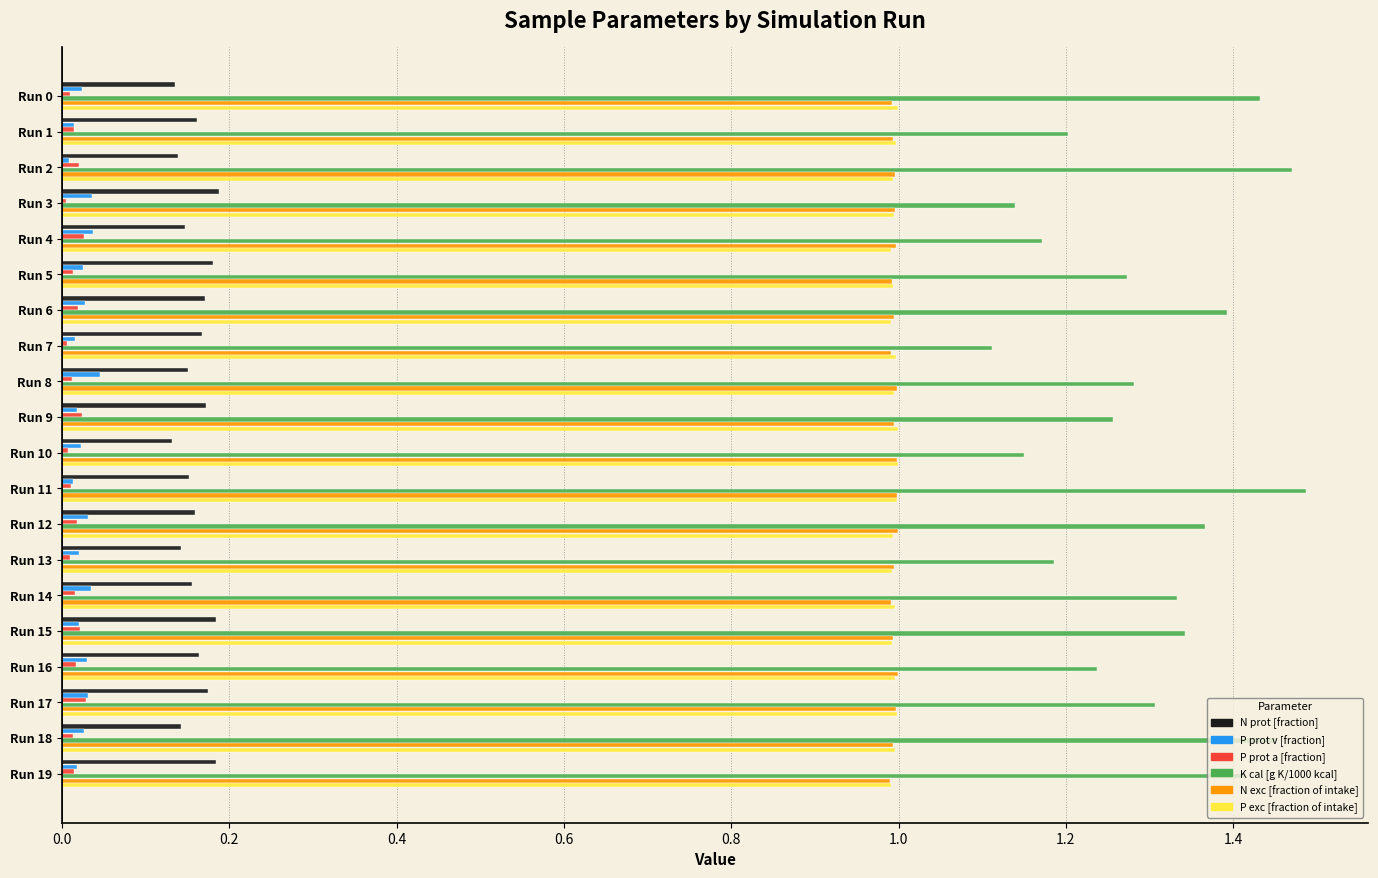

What is the sum of all N prot [fraction] values?

3.2